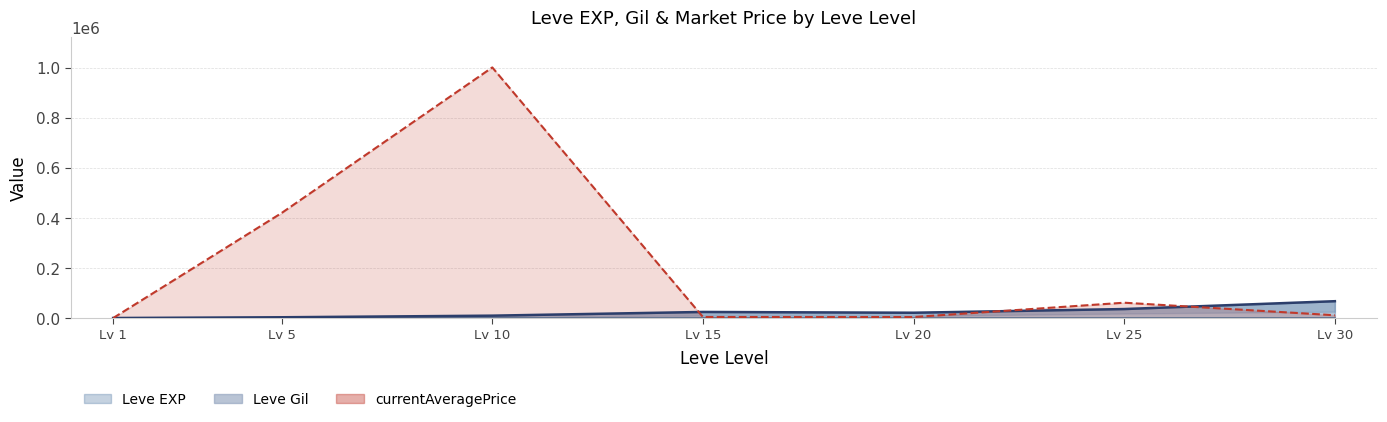

What is the sum of the values at Lv 10 and Lv 5?

13590